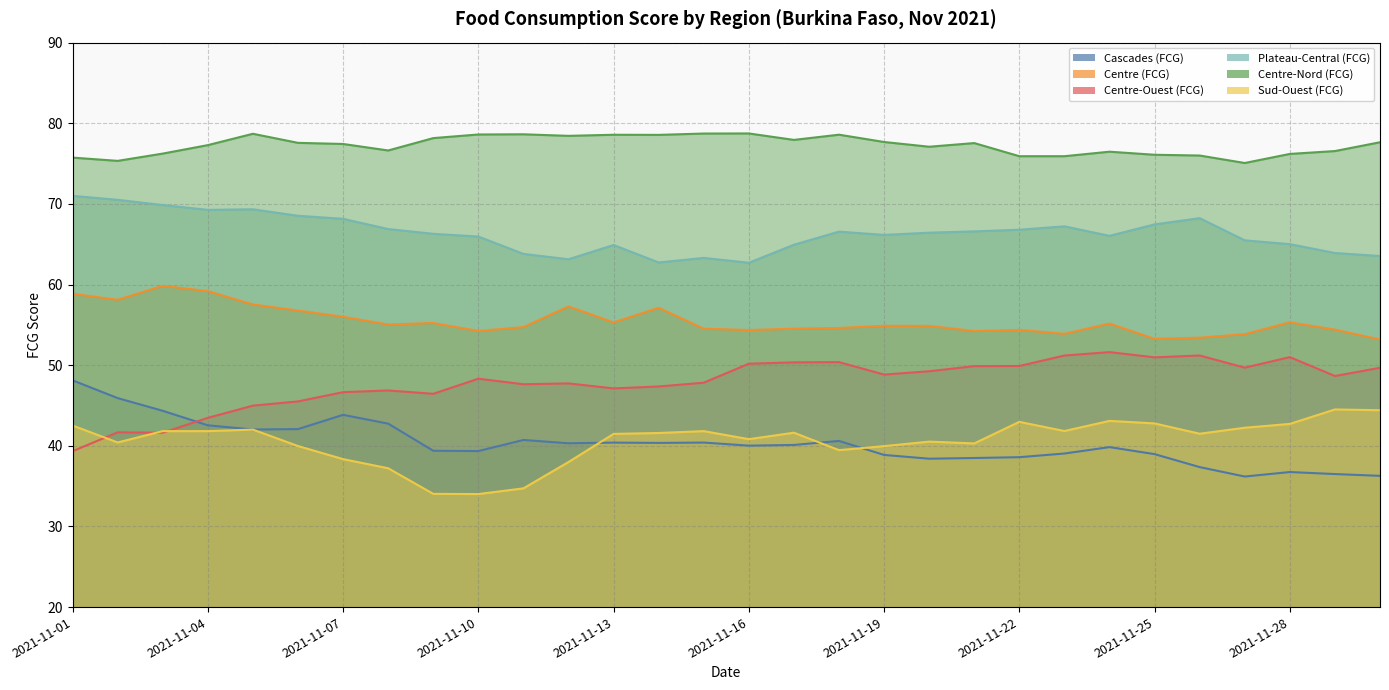

How many values in the Plateau-Central (FCG) series exceed 66?

18